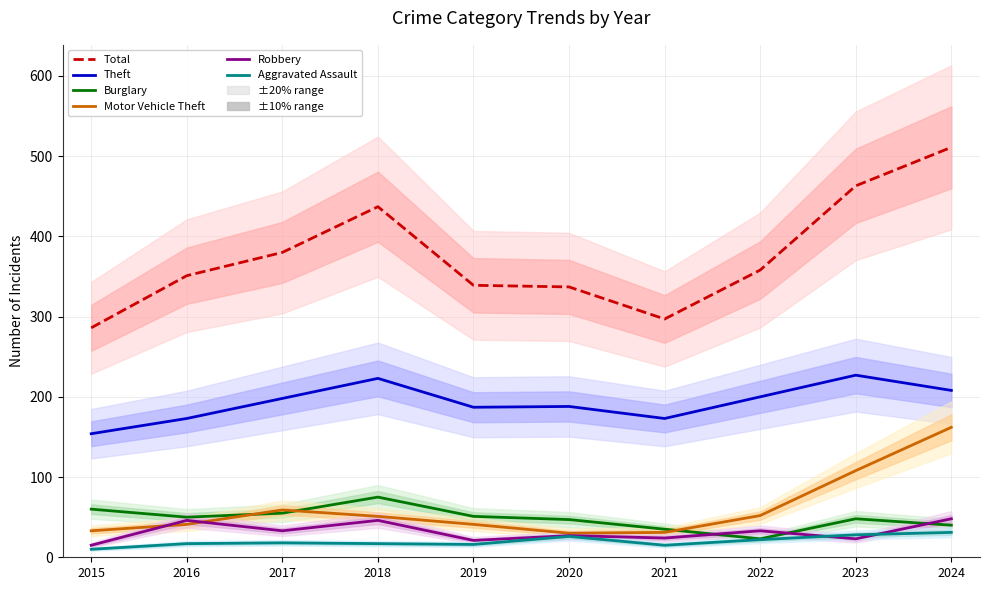

At which category is the sum across all series the highest?

2024